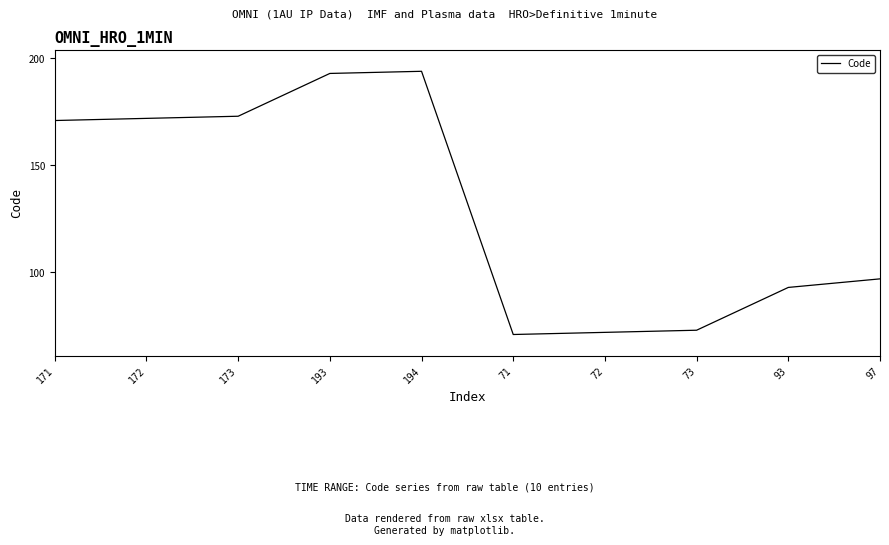

What is the average value?

131